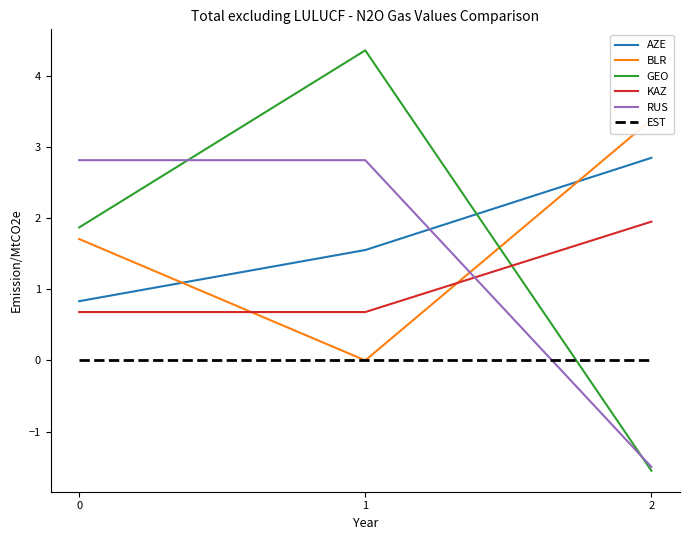

The BLR series shows 0.0 at 1. True or false?

True